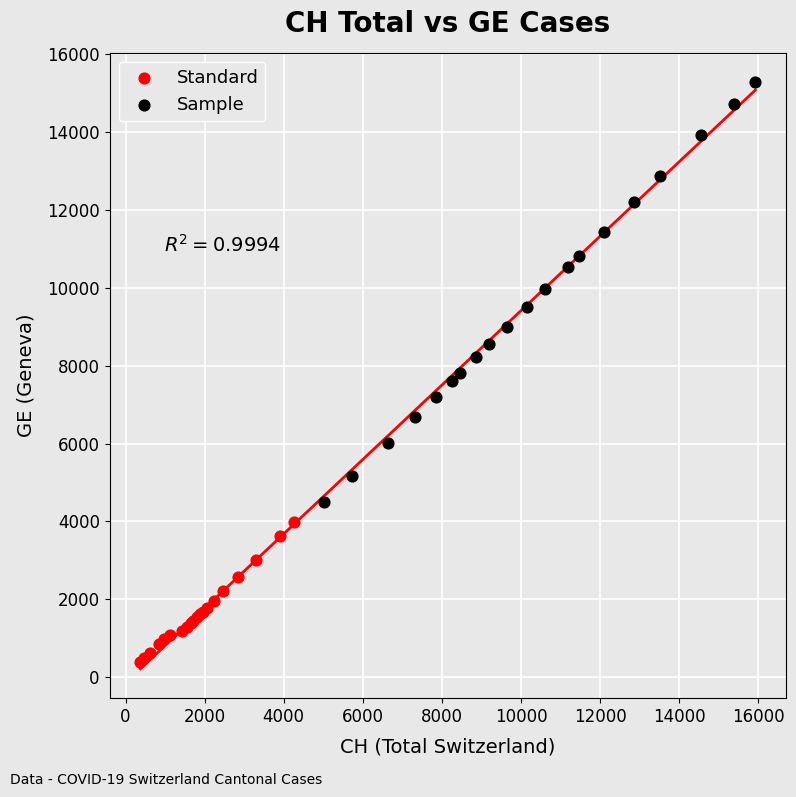

Which series has the widest spread of Y values?

Sample